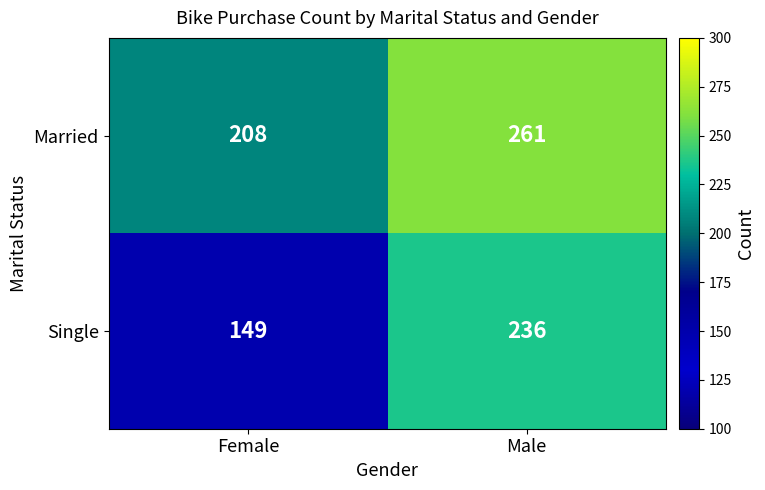

Which series changed the most between Female and Male?

Single